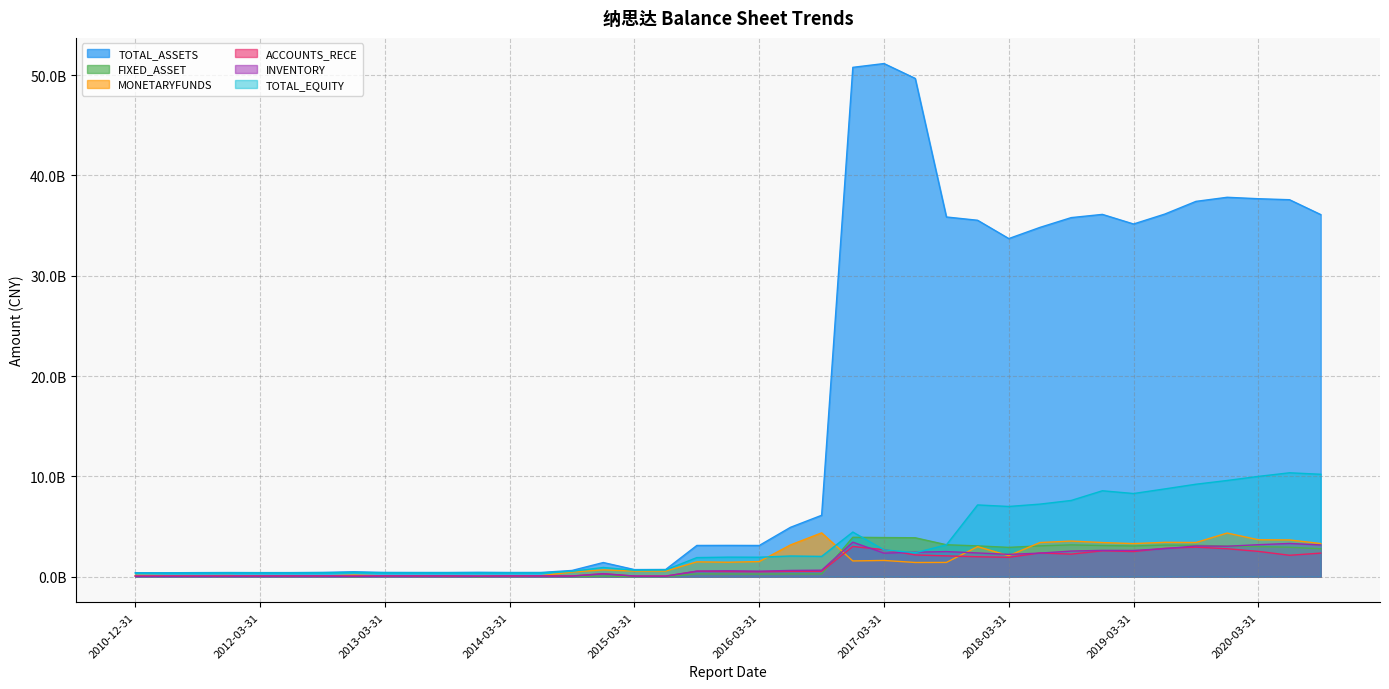

True or false: INVENTORY and TOTAL_ASSETS intersect in this chart.

False